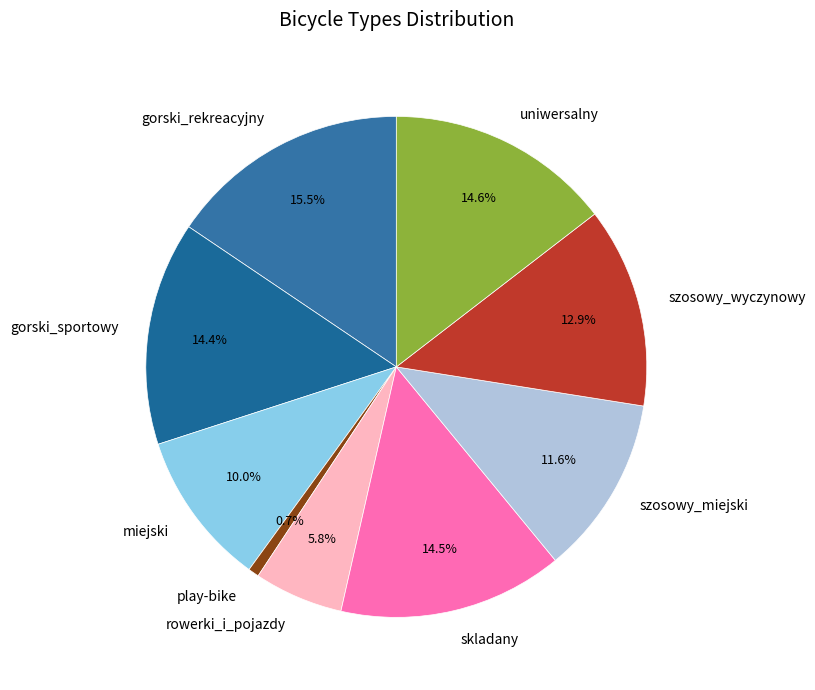

Does play-bike account for over 50% of the chart?

No